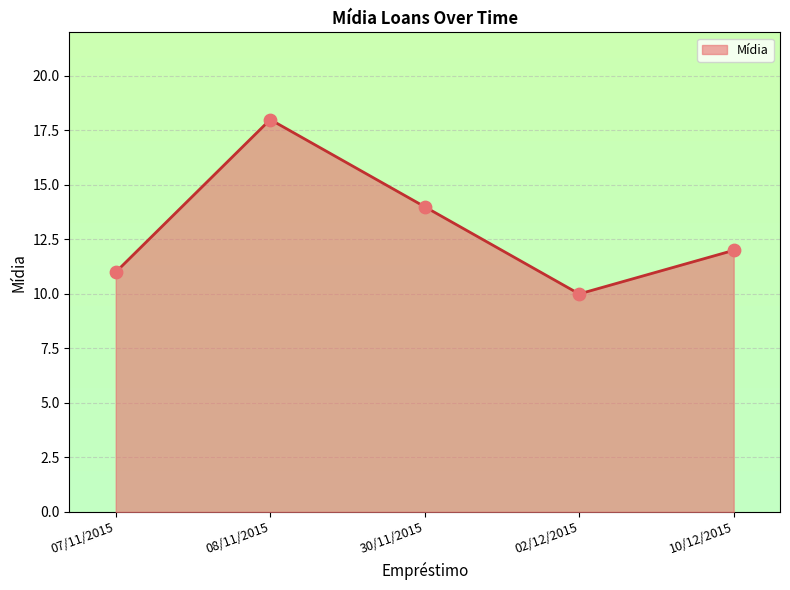

Which has a higher value, 10/12/2015 or 30/11/2015?

30/11/2015